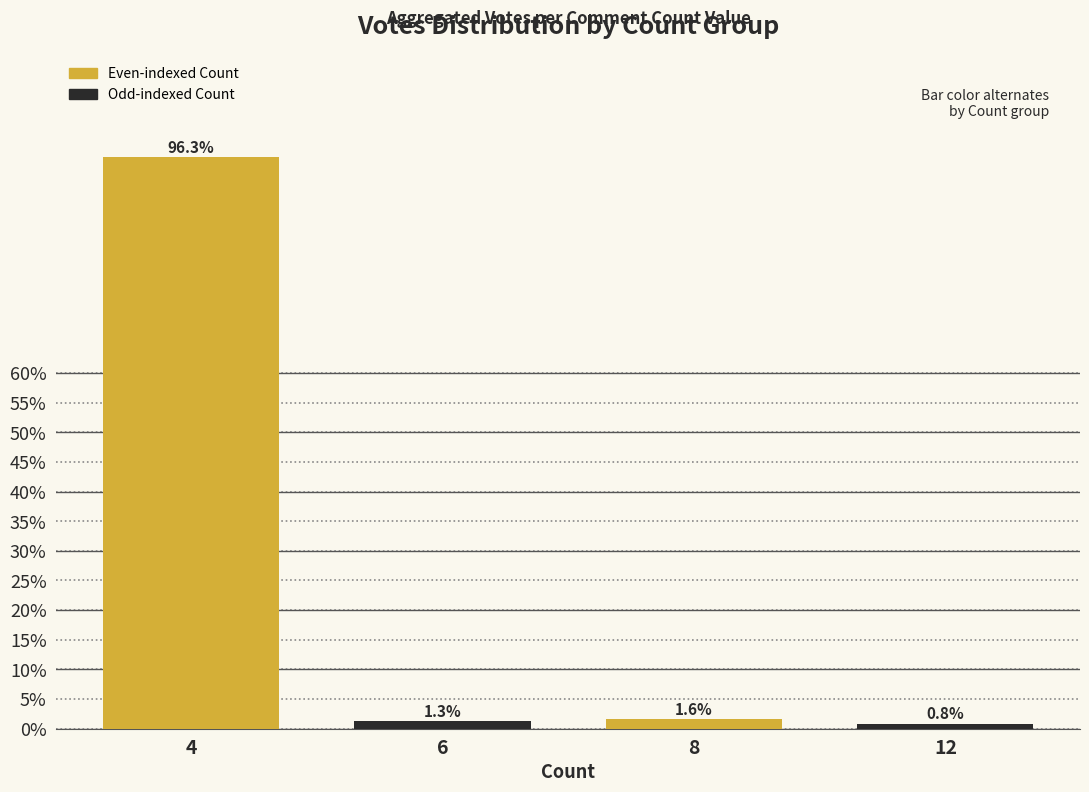

What is the difference between the maximum and minimum values?

95.5